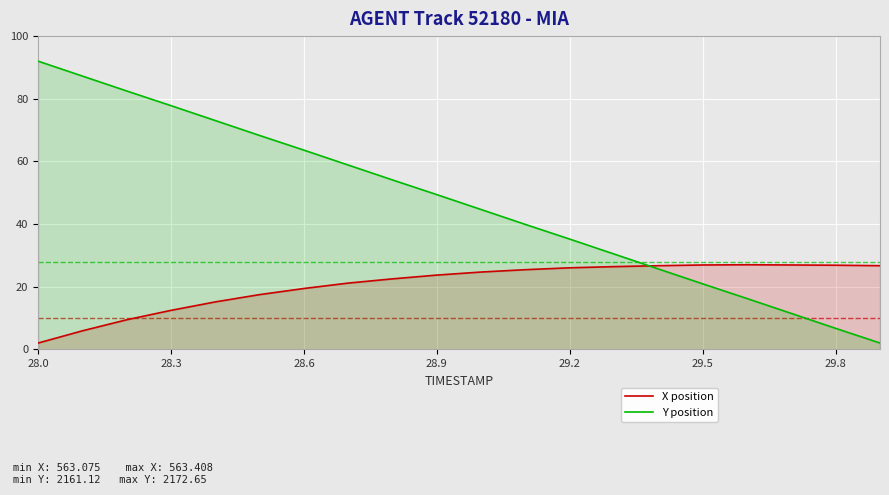

True or false: X position and Y position cross at least once.

True